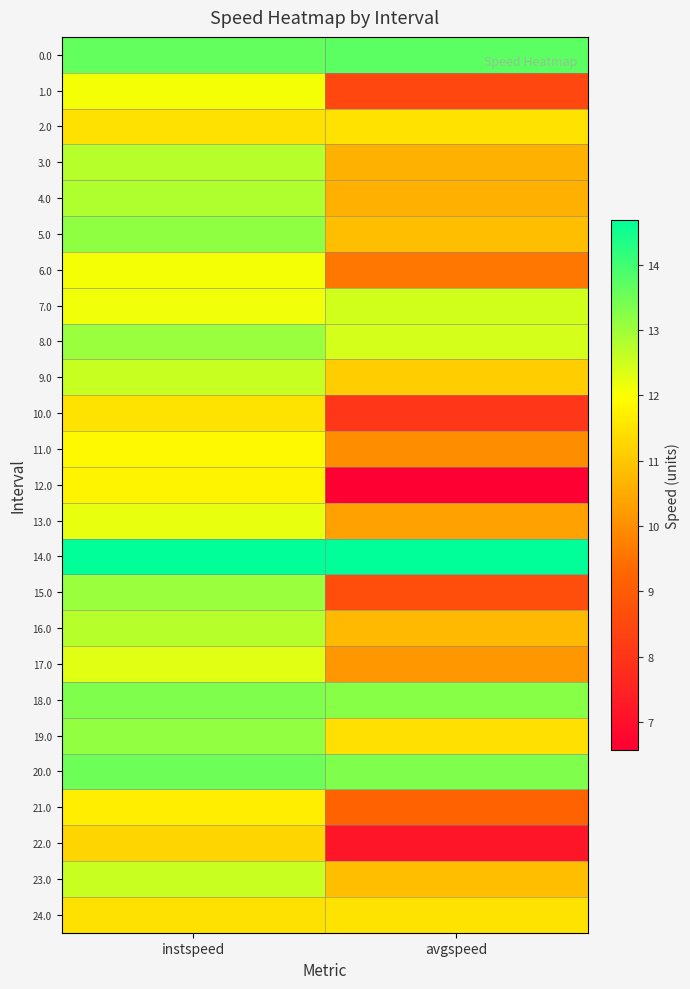

Which series has the widest spread of values?

12.0